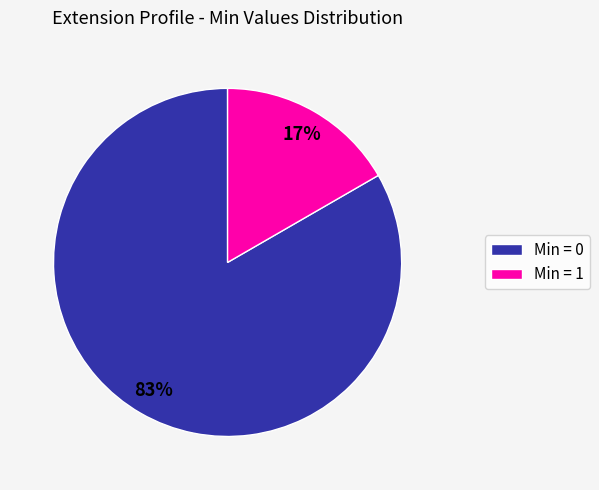

Is there a majority slice in this chart?

Yes